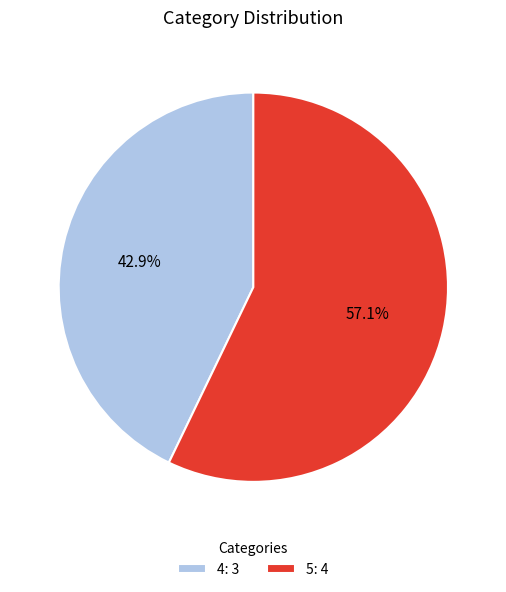

Approximately how many times larger is the value at 5 compared to 4?

1.3